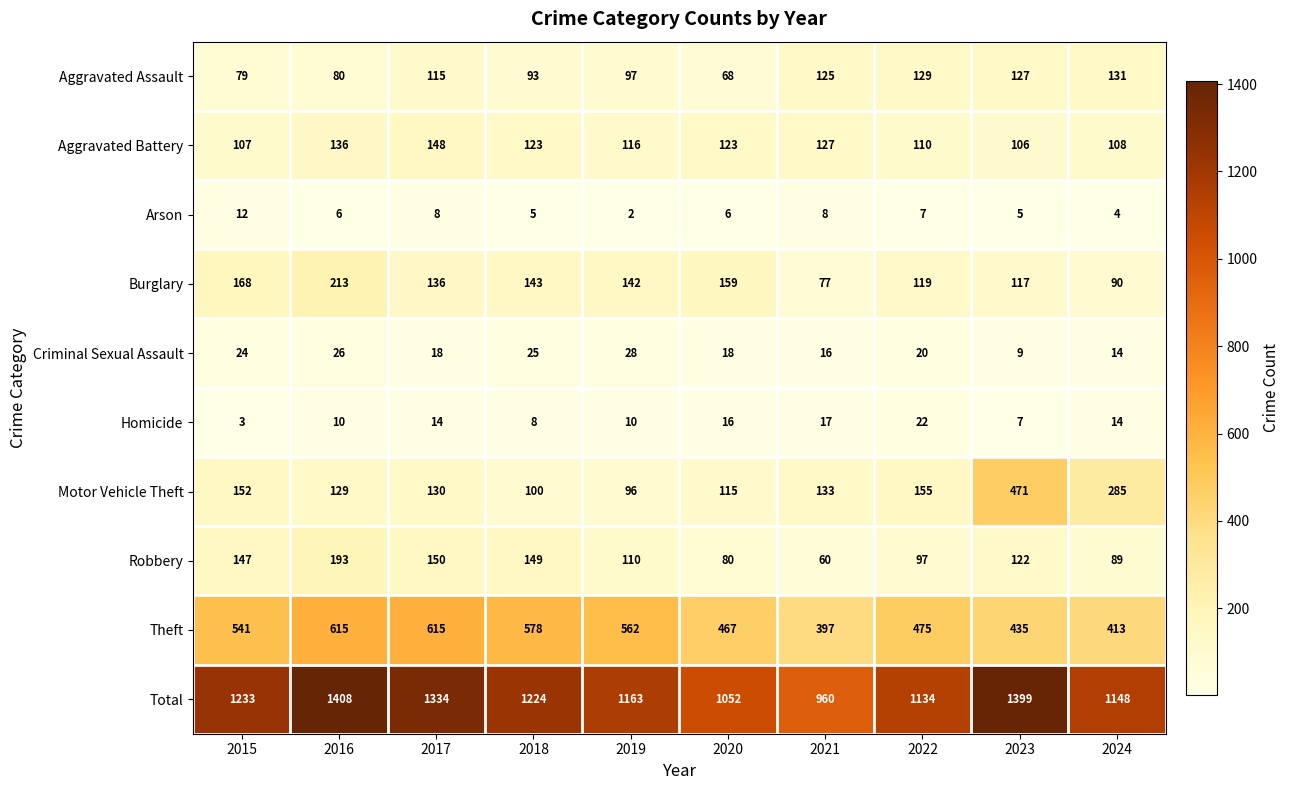

Where does the Burglary series first go above 142?

2015